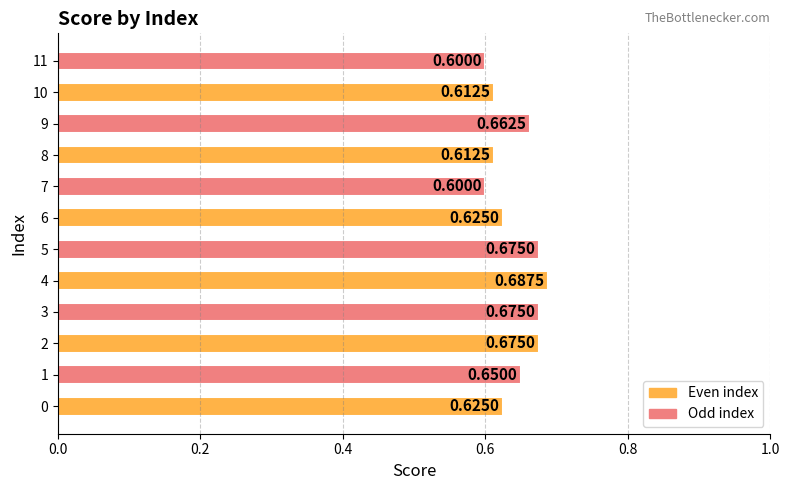

Between 1 and 9, which is larger?

9